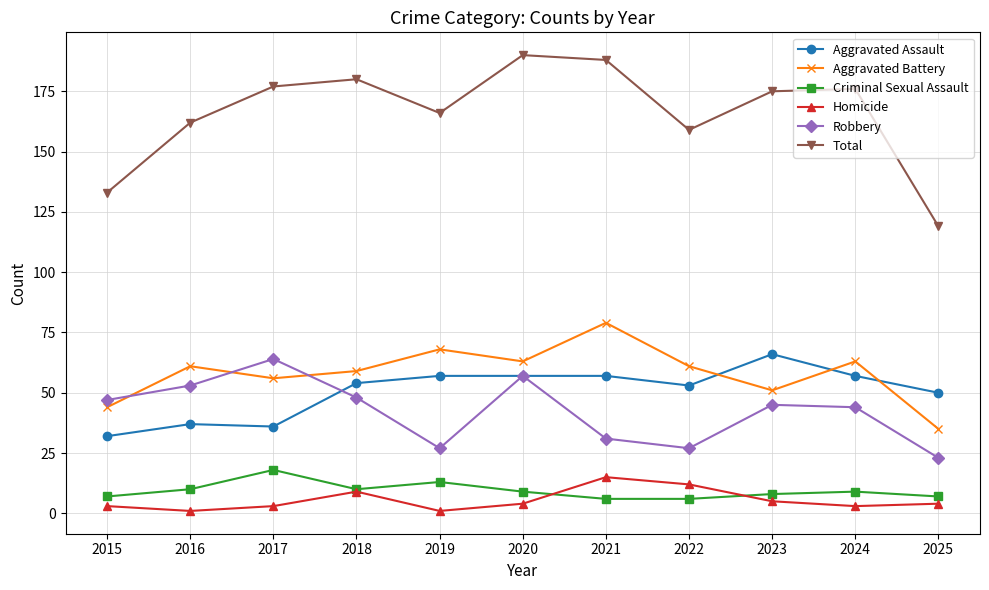

How many values in the Total series are below 175?

5